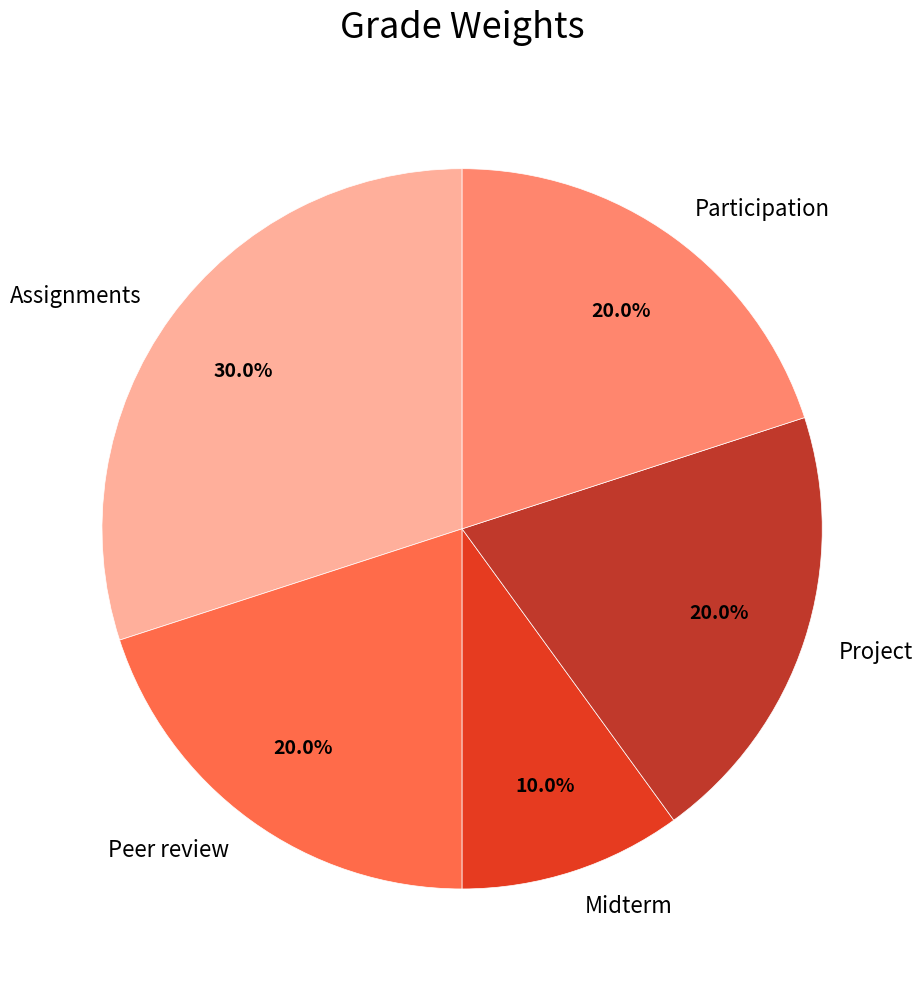

Is it true that Participation is 20% of the pie?

True